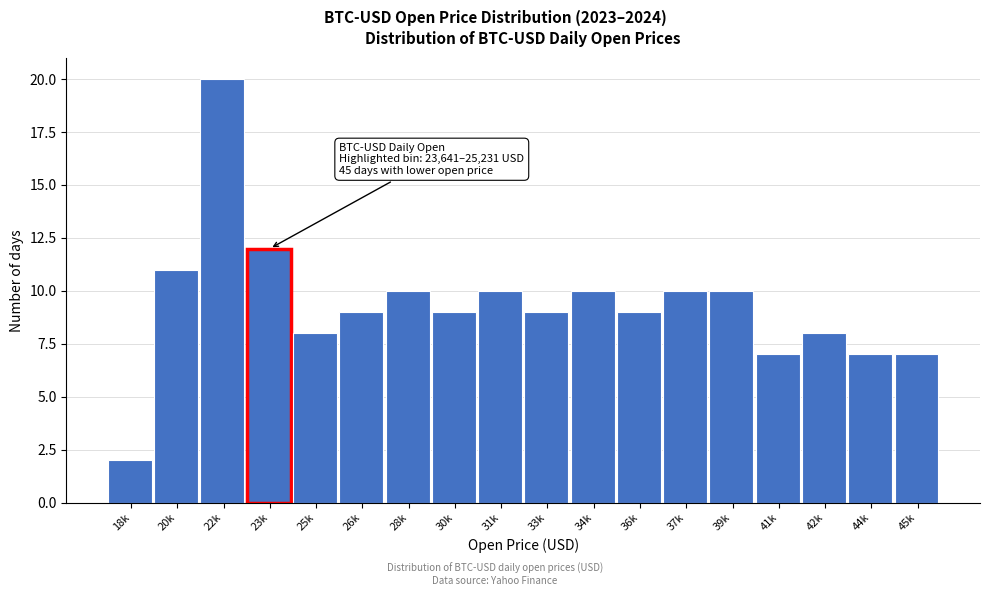

Reading left to right, transcribe all the data shown in this chart.

2	11	20	12	8	9	10	9	10	9	10	9	10	10	7	8	7	7